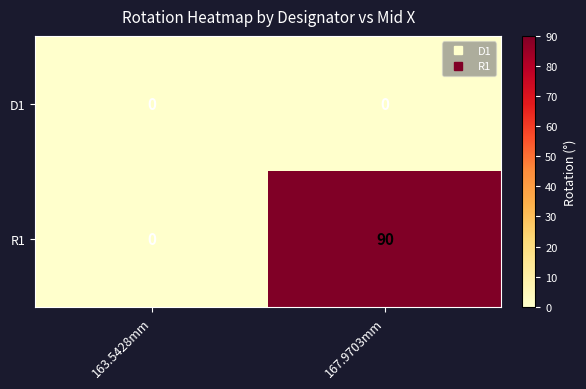

Which series changed the most between 163.5428mm and 167.9703mm?

R1